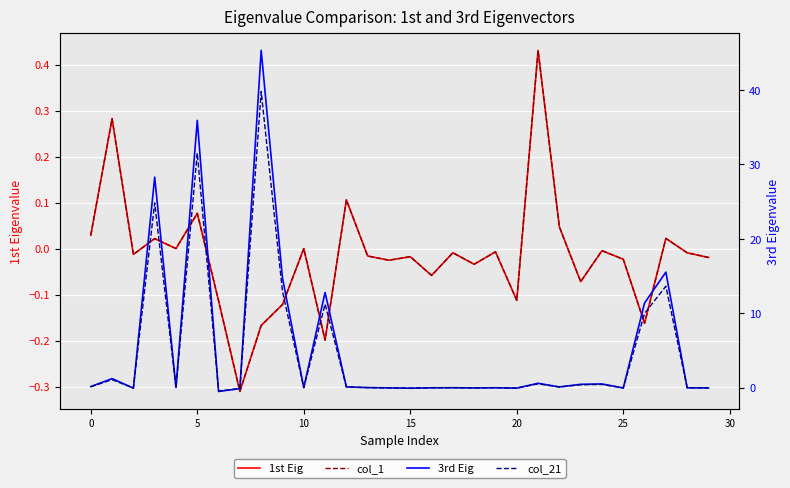

Which series ends up on top after the final intersection of col_21 and col_1?

col_1